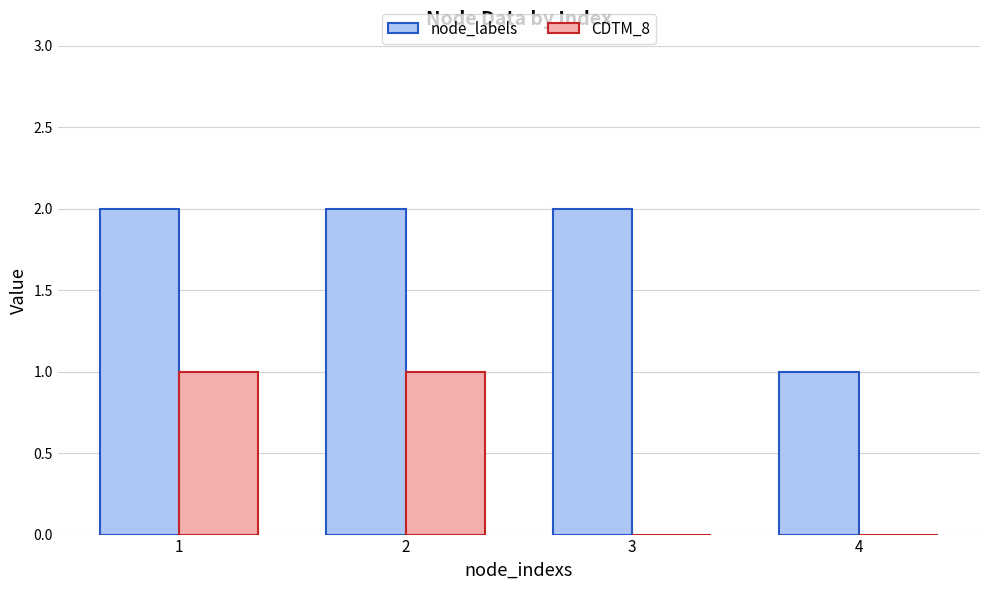

Reading left to right, extract all data points from this chart.

node_labels: 2	2	2	1
CDTM_8: 1	1	0	0